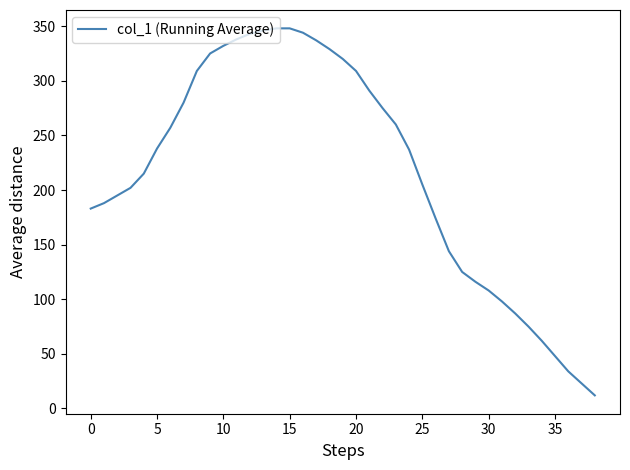

What is the difference between the maximum and minimum values?

336